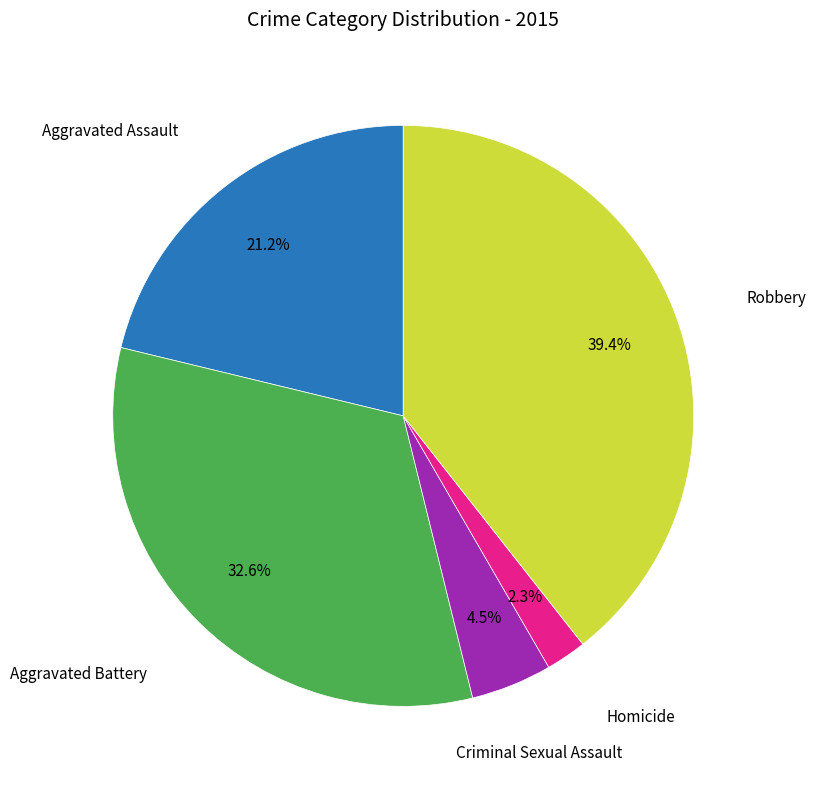

Is there any slice that represents more than half of the pie?

No